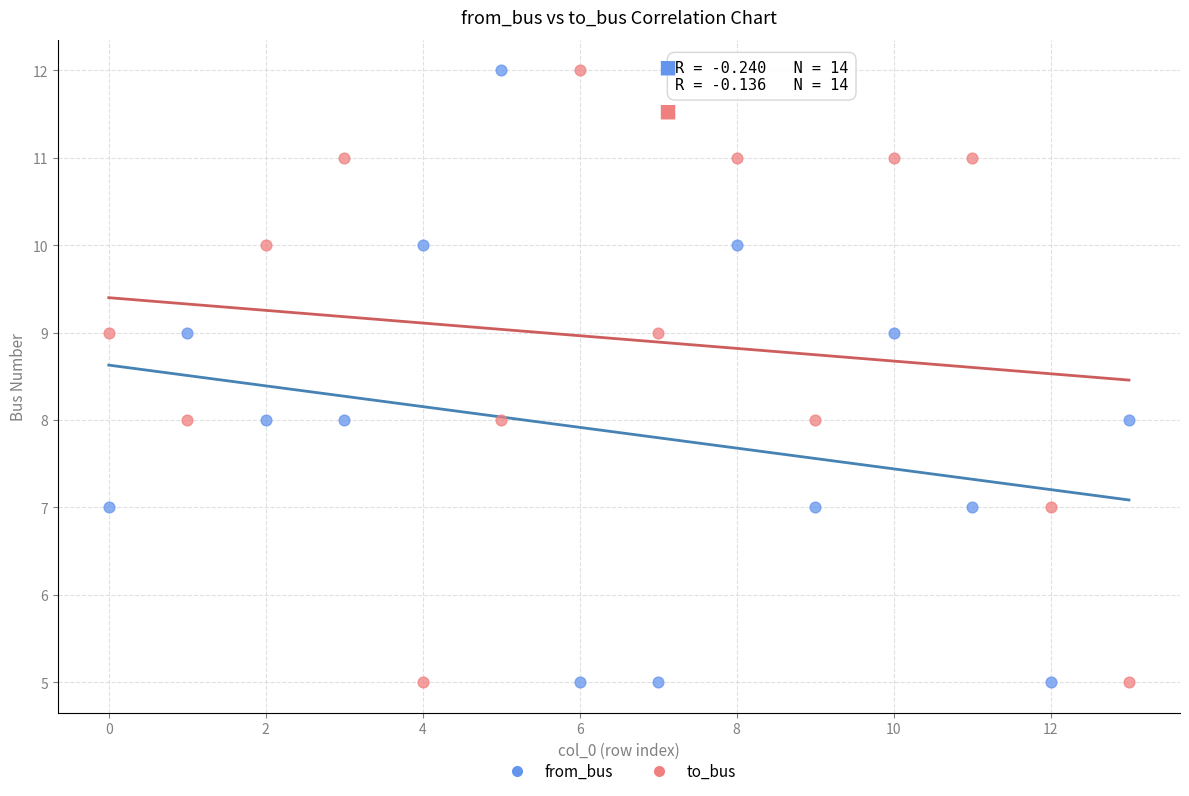

Across all data points, what is the range of Y values (max minus min)?

7